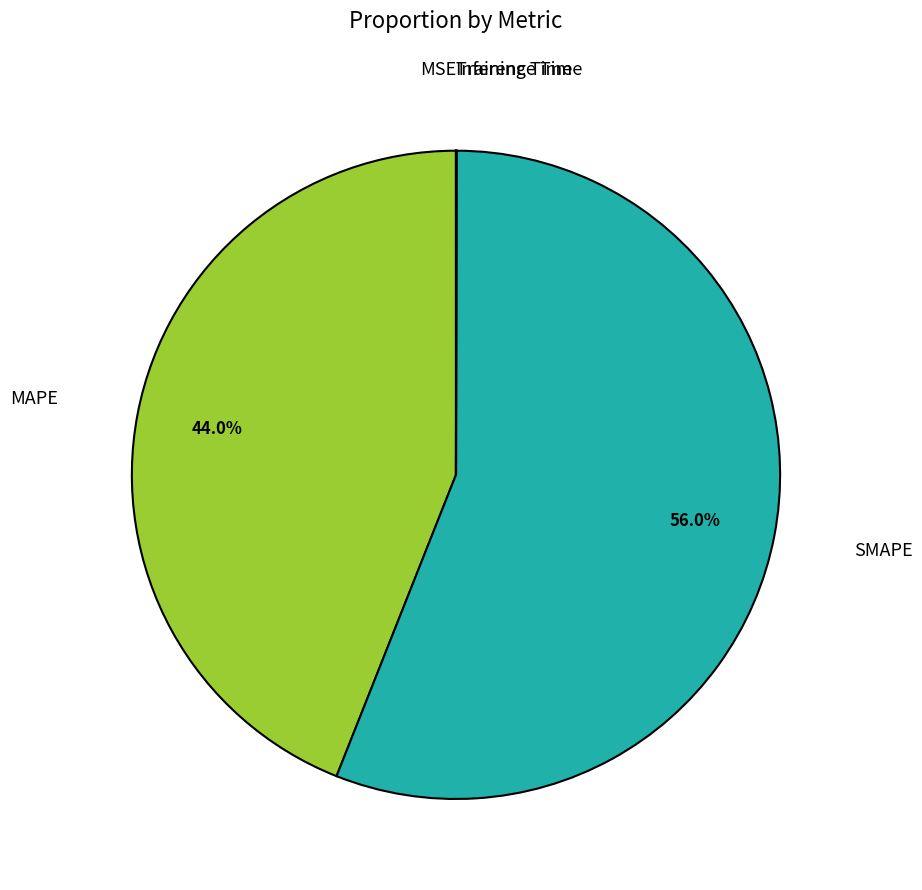

What is the largest slice in the pie chart?

SMAPE